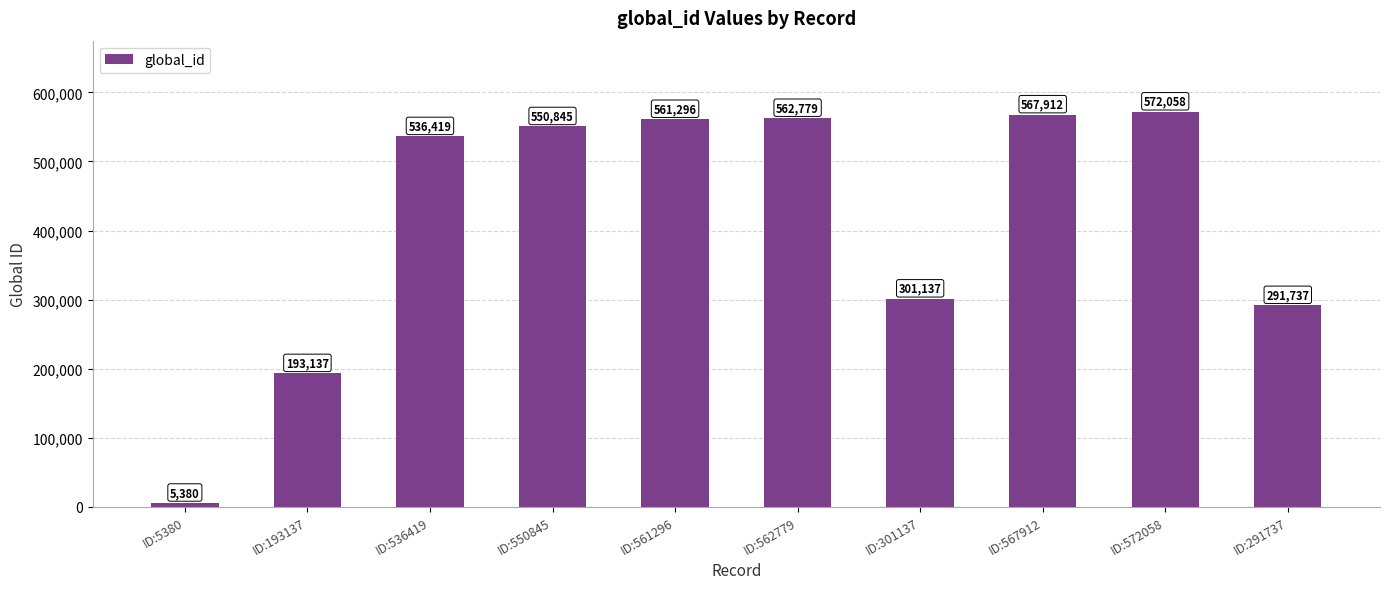

List the labels in order of value, largest first.

ID:572058, ID:567912, ID:562779, ID:561296, ID:550845, ID:536419, ID:301137, ID:291737, ID:193137, ID:5380